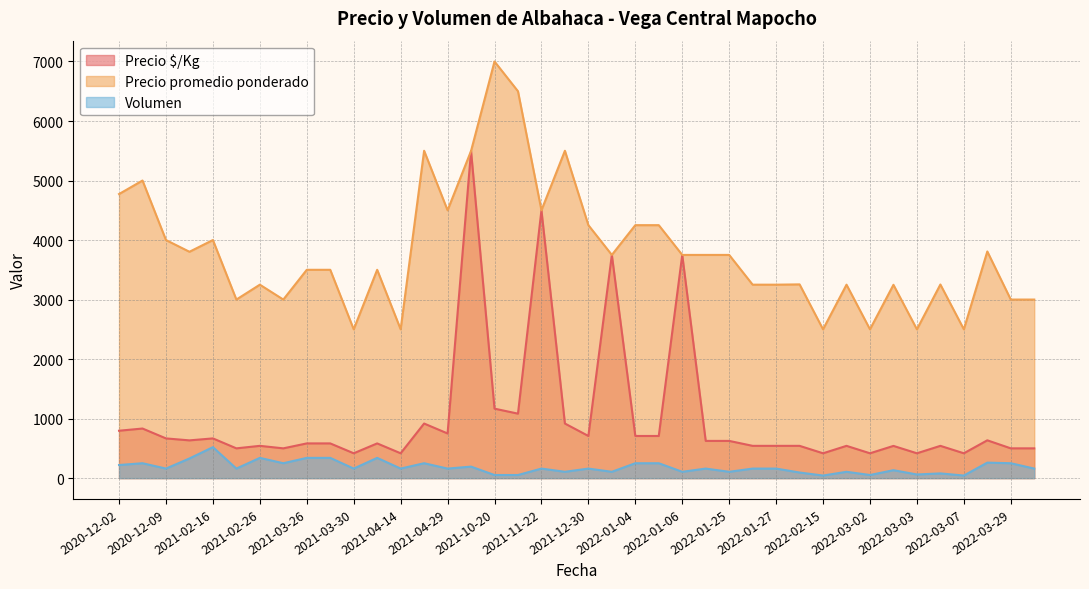

Count the number of categories in the chart.

40